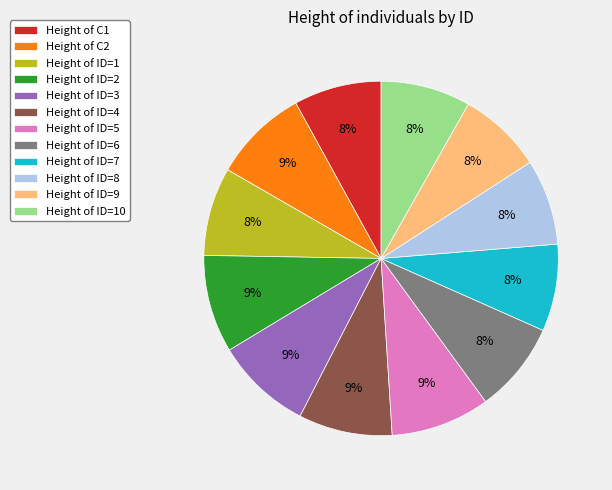

Combined, do Height of ID=10 and Height of ID=7 account for over 50%?

No